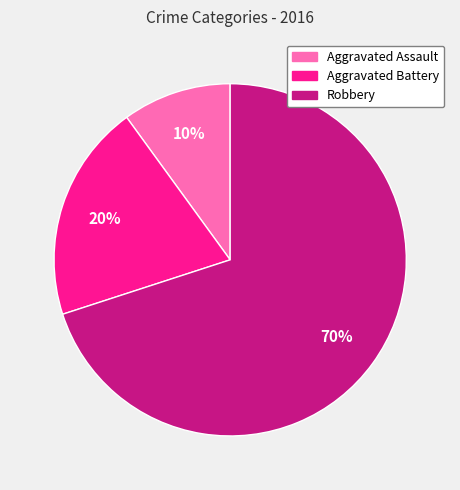

What is the majority slice?

Robbery